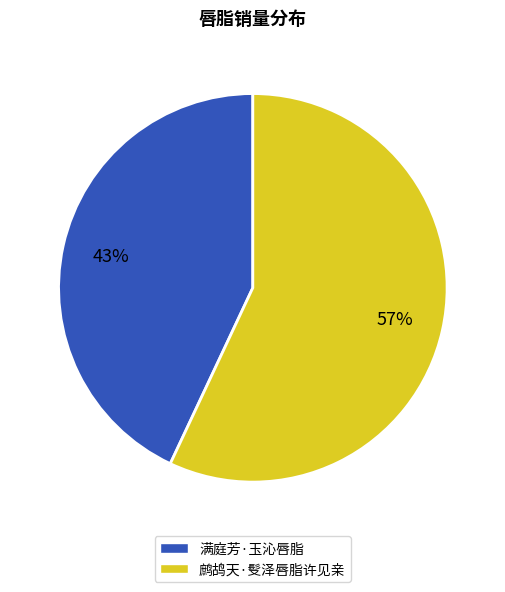

To the nearest percent, what portion does 鹧鸪天·䯭泽唇脂许见亲 represent?

57%